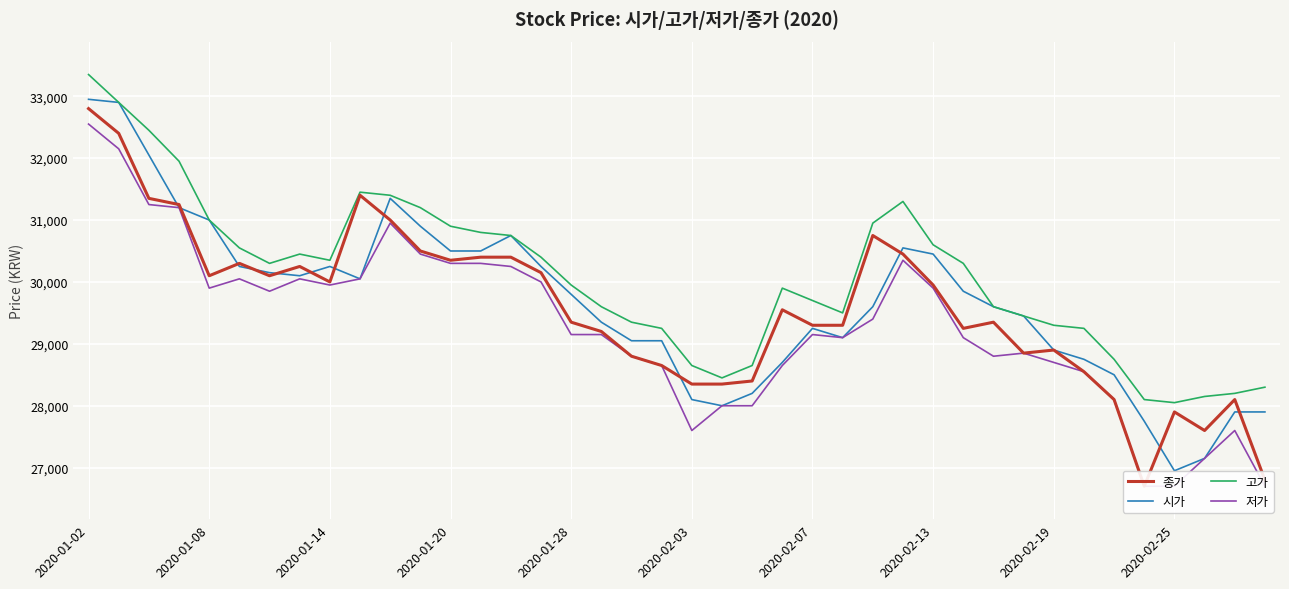

What position from the left is 27?

28